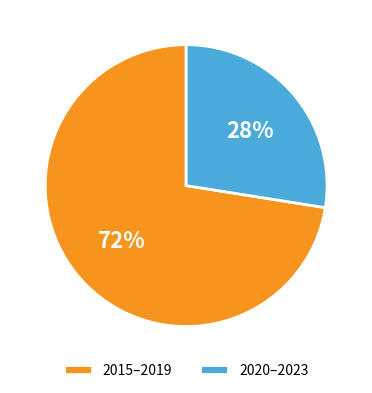

To the nearest percent, what percentage of the pie is 2015–2019?

72%